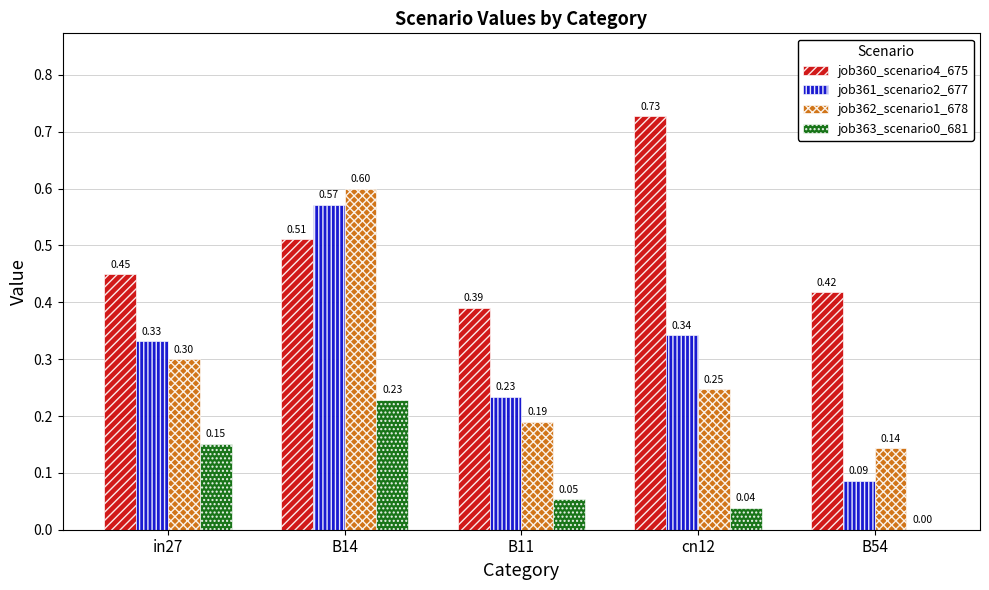

How many groups of bars are there?

5